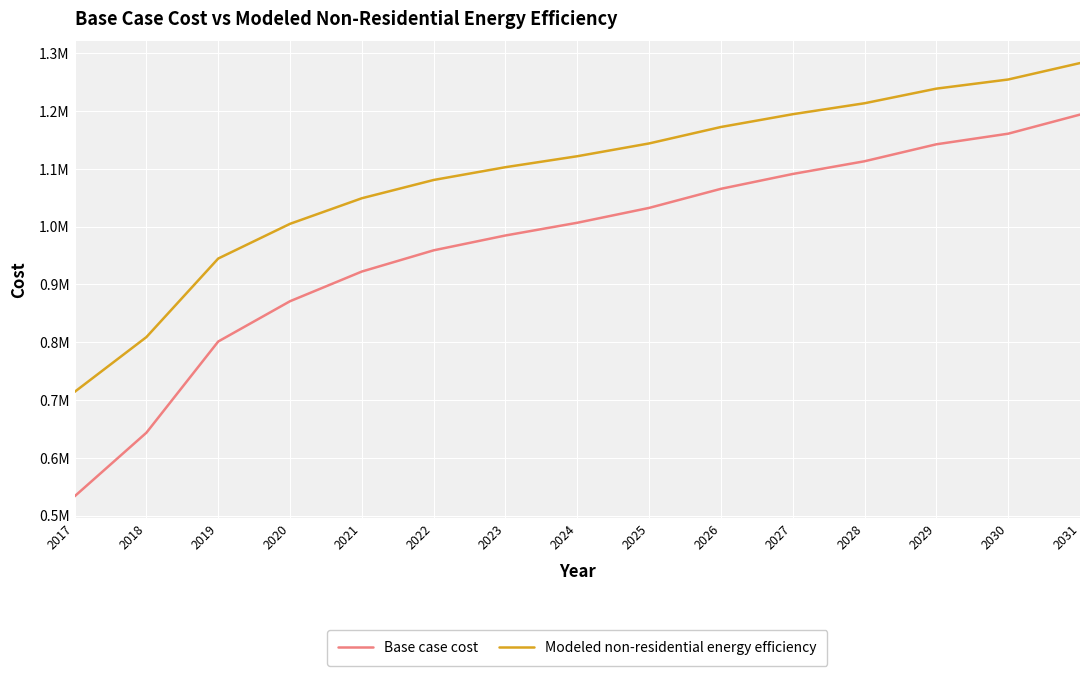

What is the spread (max minus min) of values at 2027?

103478.8